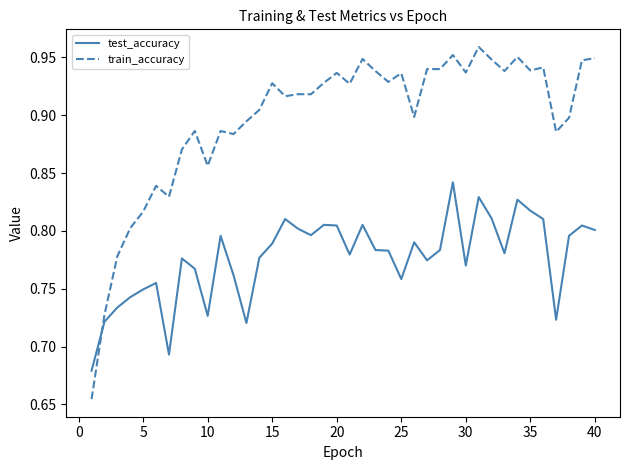

What is the difference between the maximum and second lowest values in the train_accuracy series?

0.2